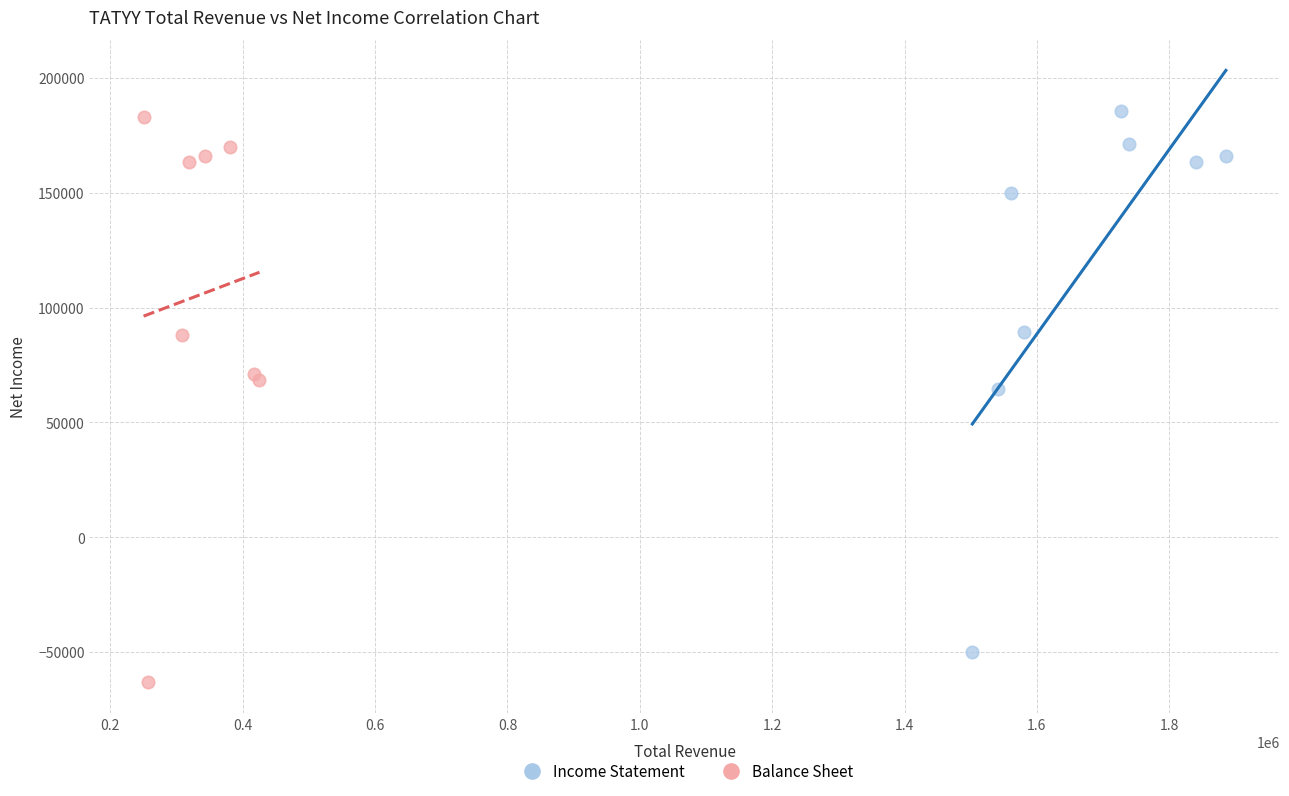

Which series contains the lowest Y value?

Balance Sheet